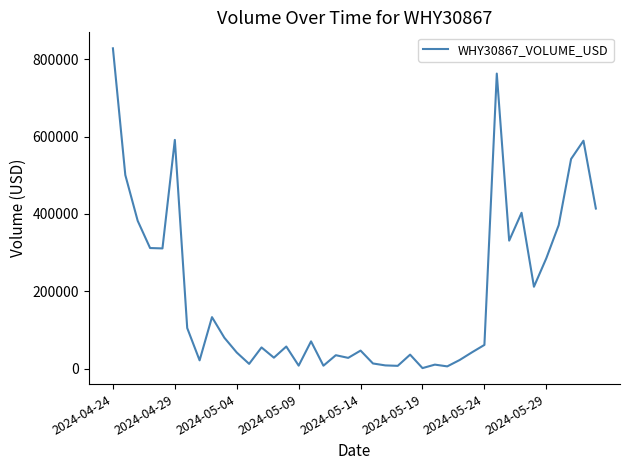

What is the difference between the maximum and minimum values?

826669